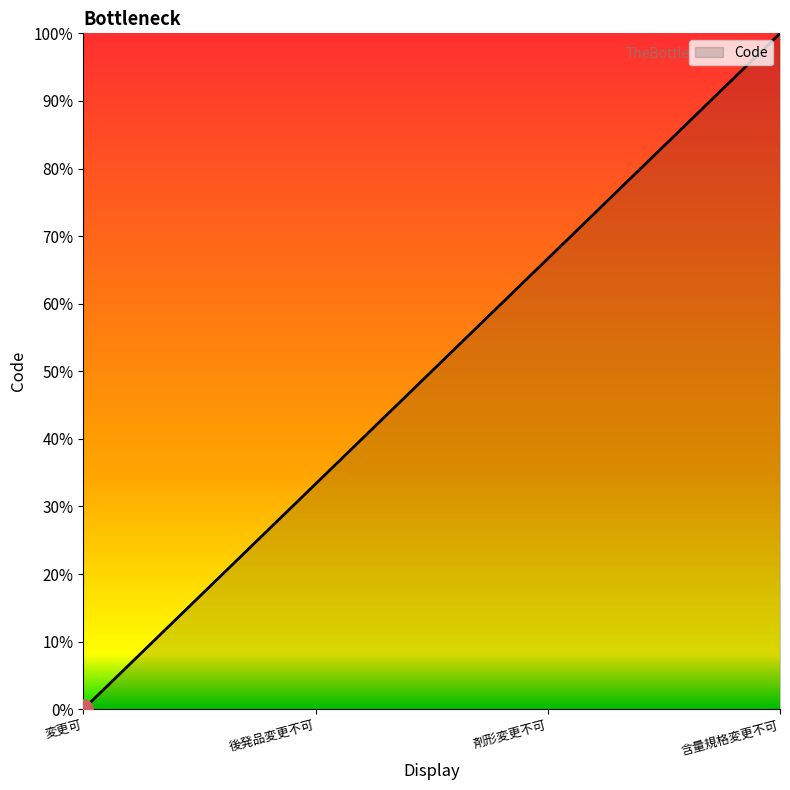

Rank the categories by value from highest to lowest.

含量規格変更不可, 剤形変更不可, 後発品変更不可, 変更可